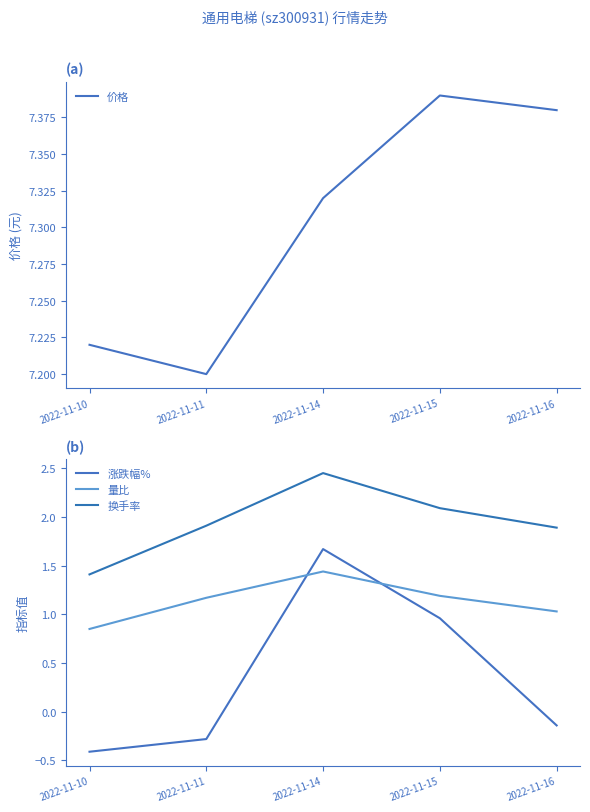

What are all the series names shown in the legend?

价格, 涨跌幅%, 量比, 换手率